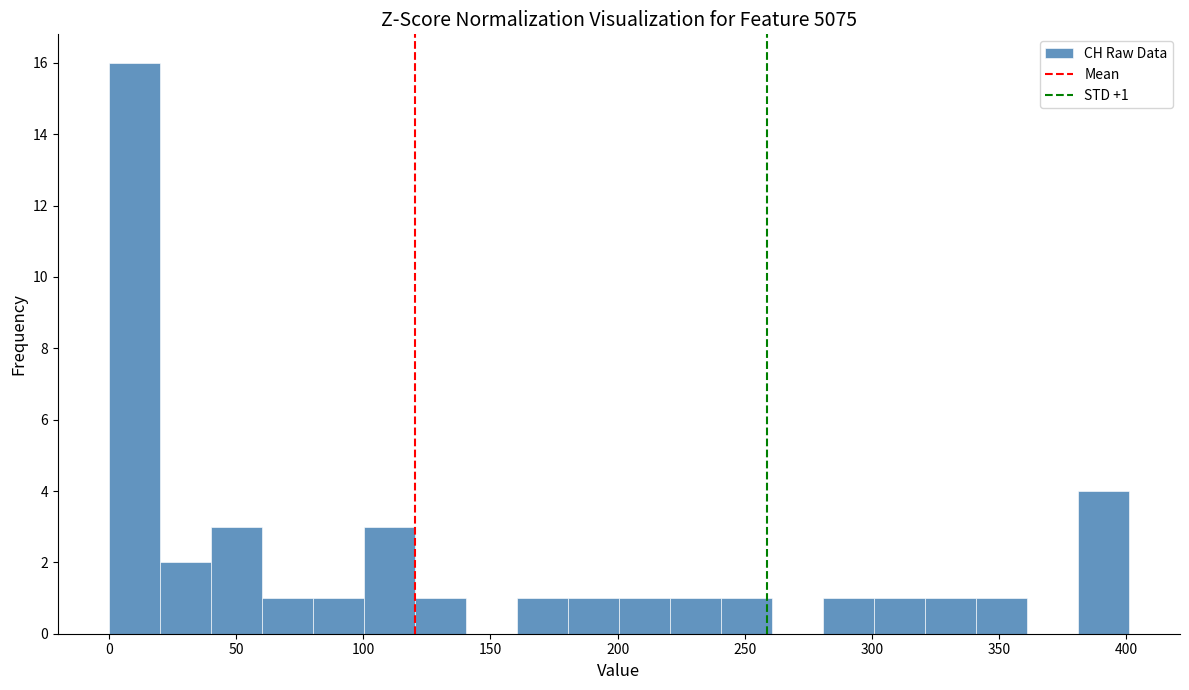

Which range on the x-axis has the tallest bar?

0 to 20